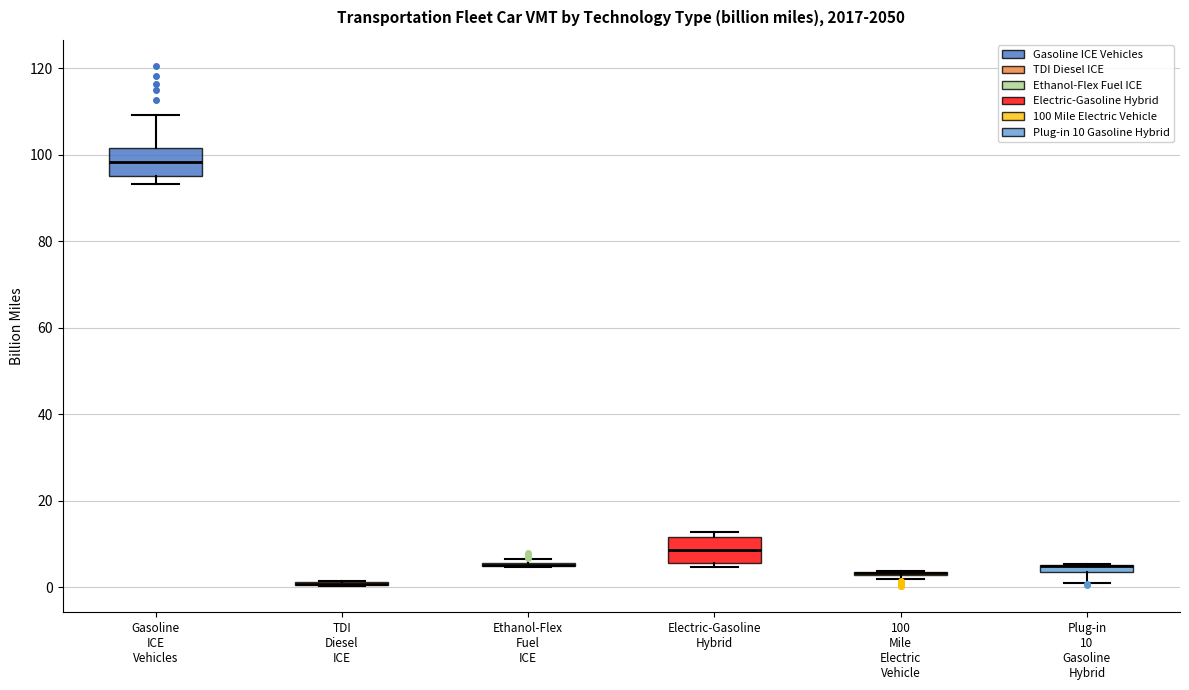

Where is the upper edge of the box for 100 Mile Electric Vehicle on the y-axis? The values are not printed on the chart, so give them approximately, as read against the axis.

4